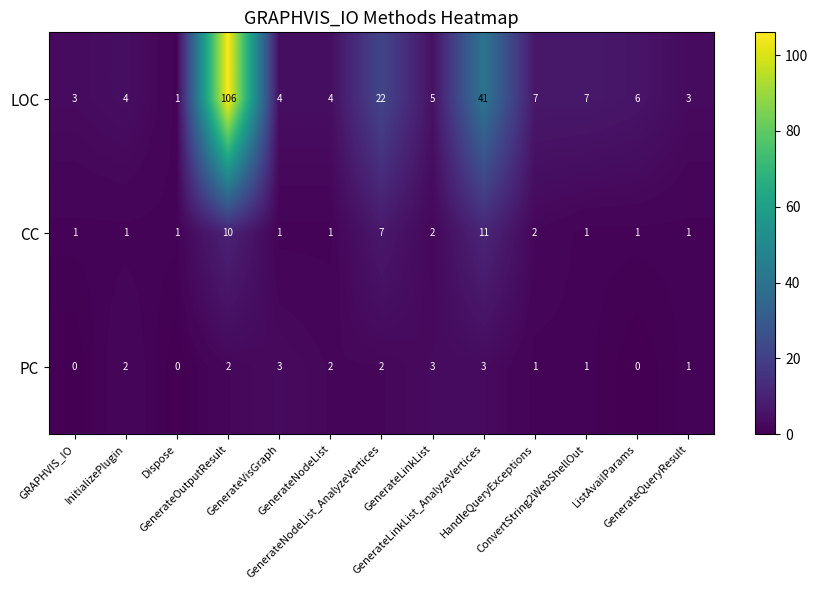

Rank the series by their maximum value, from highest to lowest.

LOC, CC, PC